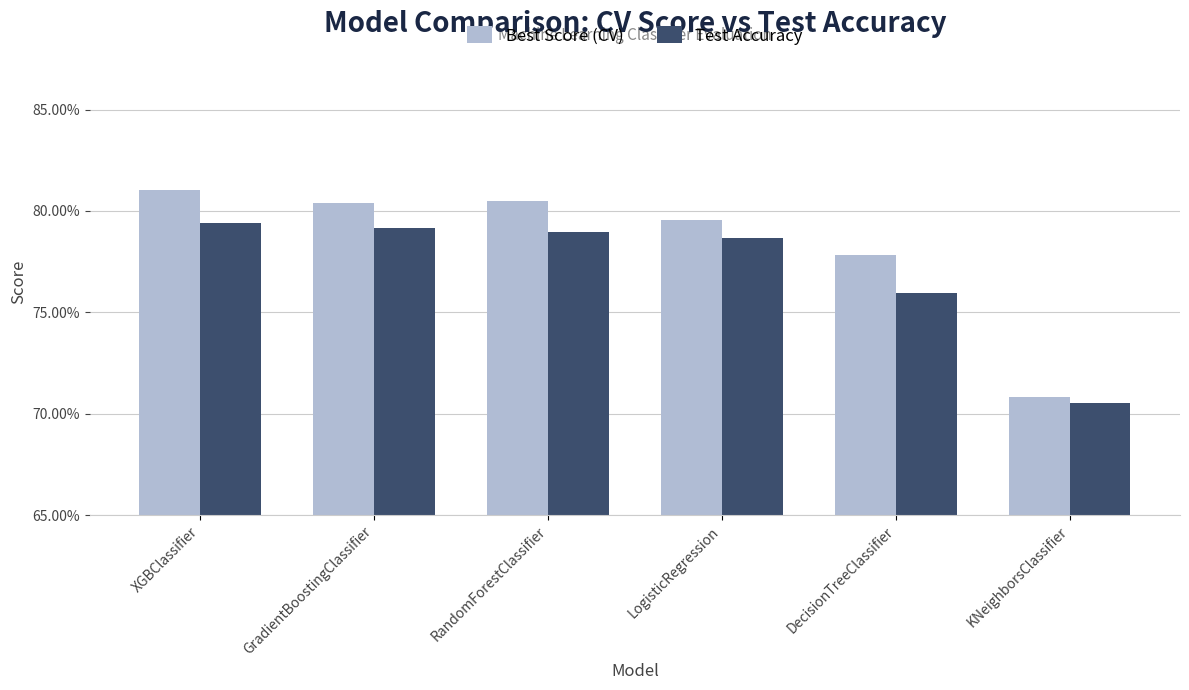

Rank the series at GradientBoostingClassifier from lowest to highest value.

Test Accuracy, Best Score (CV)